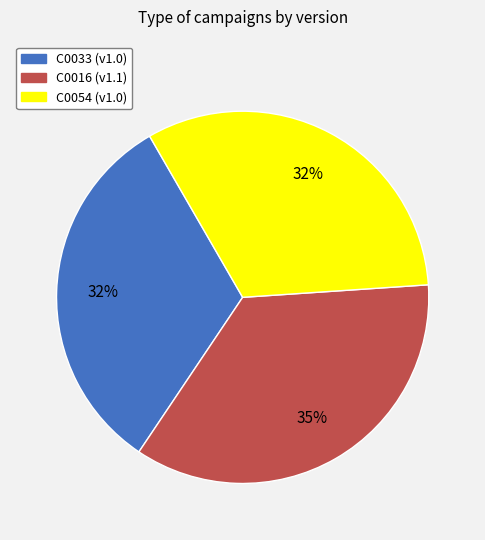

Count the number of slices in the pie.

3